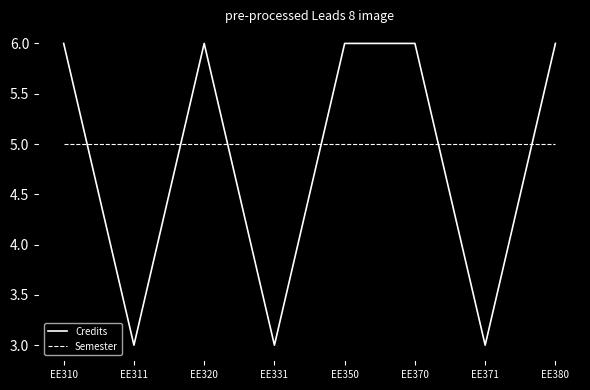

Reading left to right, extract all data points from this chart.

Credits: 6	3	6	3	6	6	3	6
Semester: 5	5	5	5	5	5	5	5